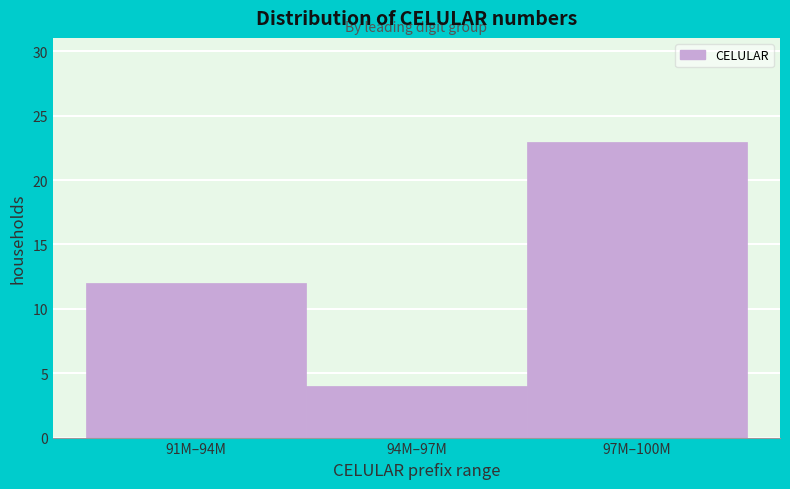

Reading right to left, transcribe all the data shown in this chart.

97M–100M=23	94M–97M=4	91M–94M=12